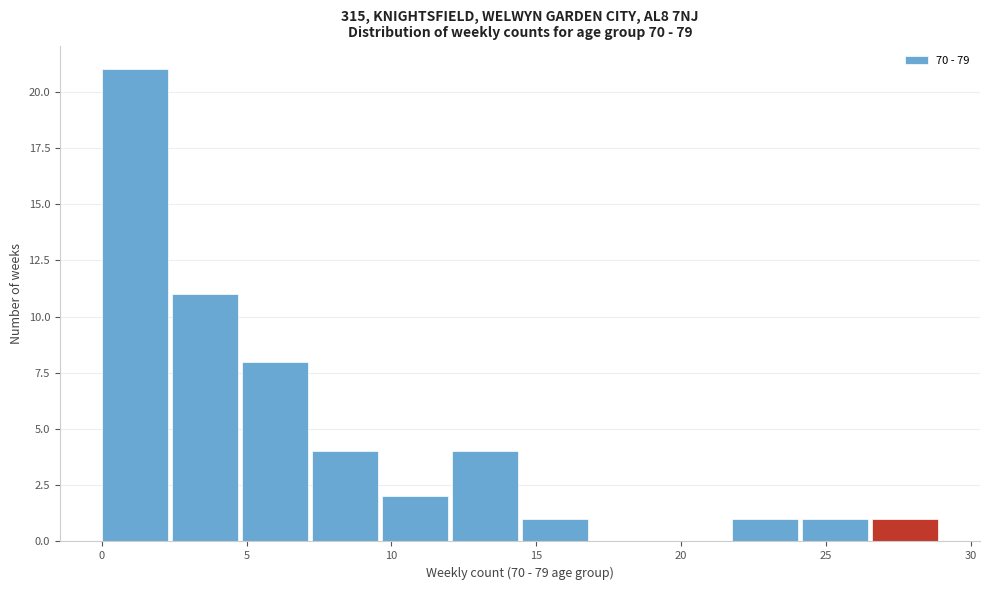

How tall is the bar that spans 0.0 to 2.5 on the x-axis? Neither the bar edges nor the heights are printed on the chart, so give them approximately, as read against the axes.

21